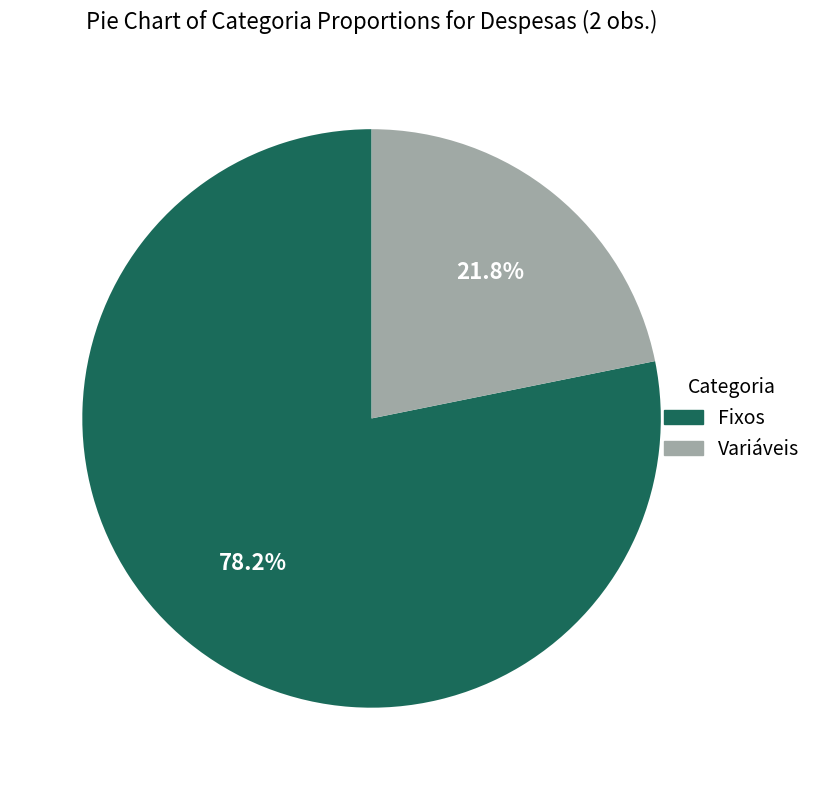

Between Fixos and Variáveis, which is larger?

Fixos